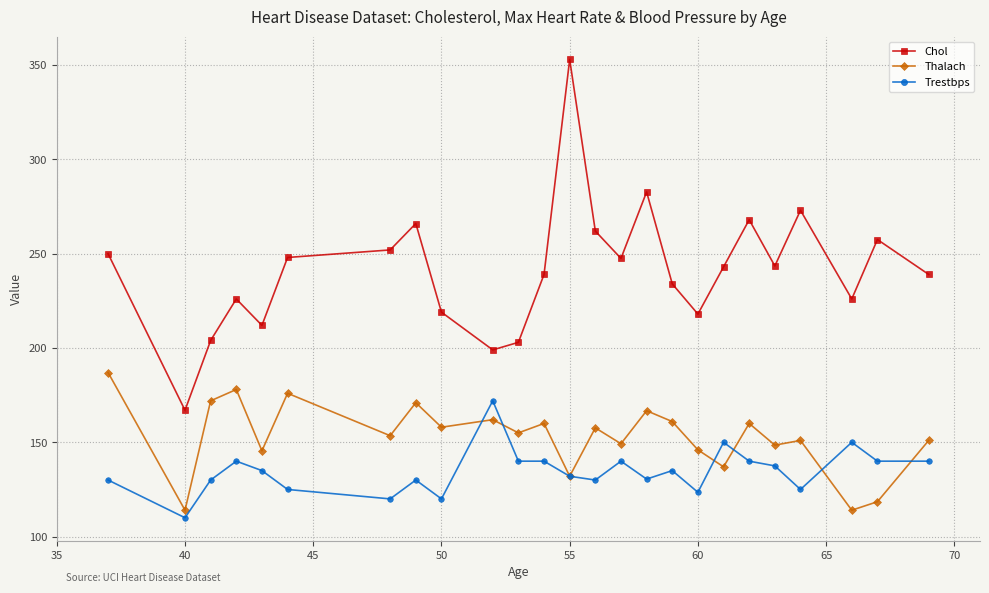

True or false: Chol and Thalach intersect in this chart.

False